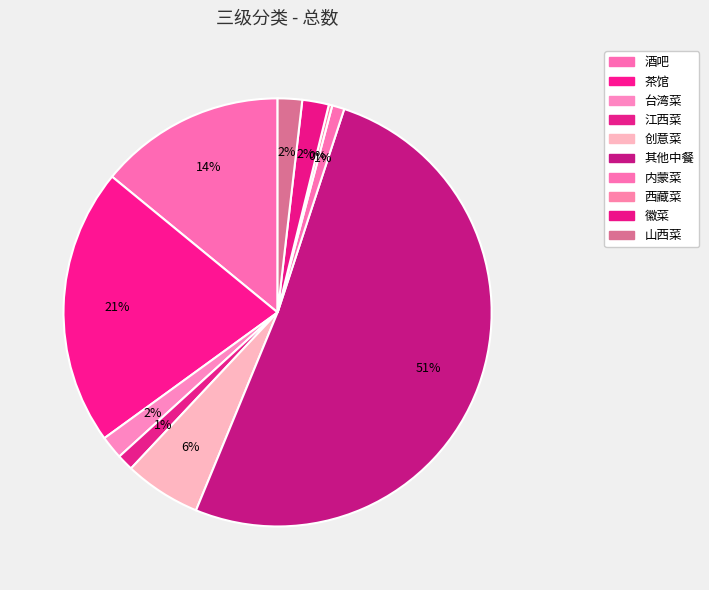

Is the sum of 台湾菜 and 其他中餐 greater than half?

Yes